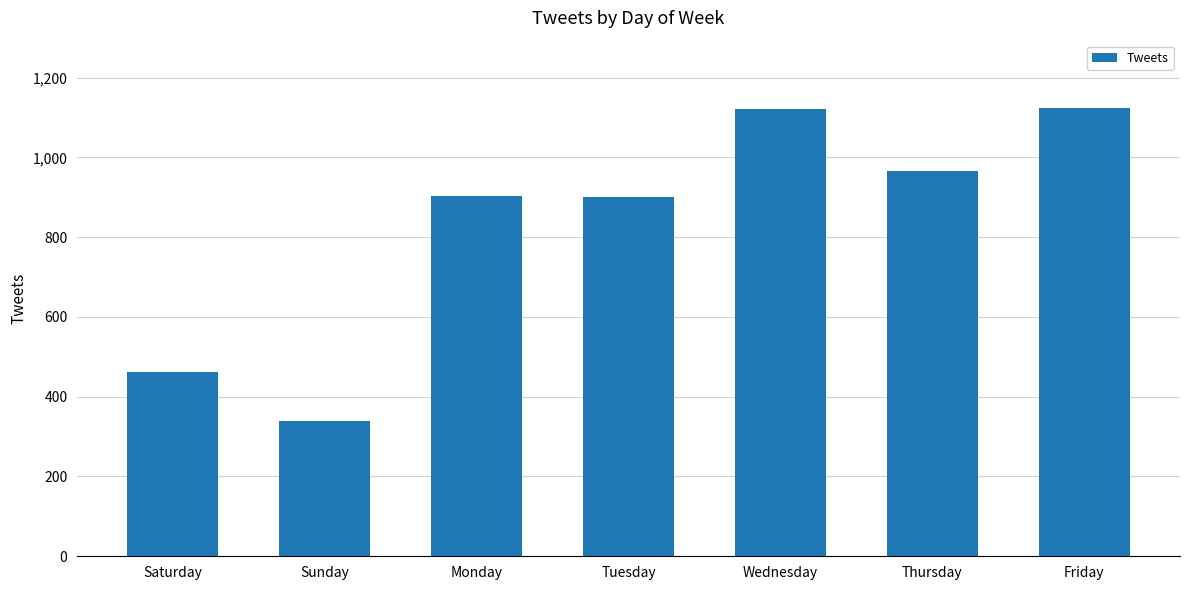

Are the bars grouped side by side (vs. stacked)?

No